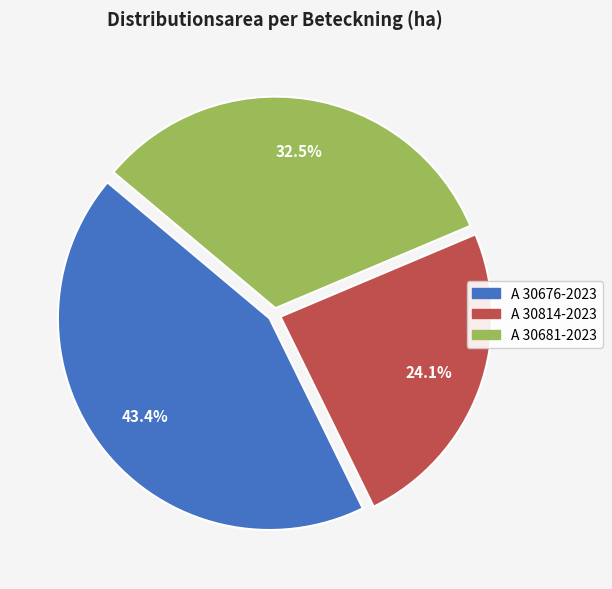

Does any single category account for the majority?

No